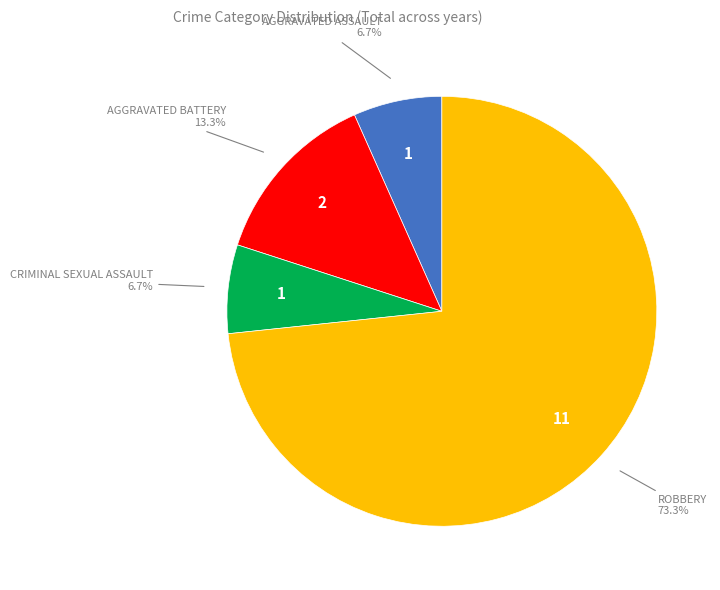

What is the largest slice in the pie chart?

Robbery